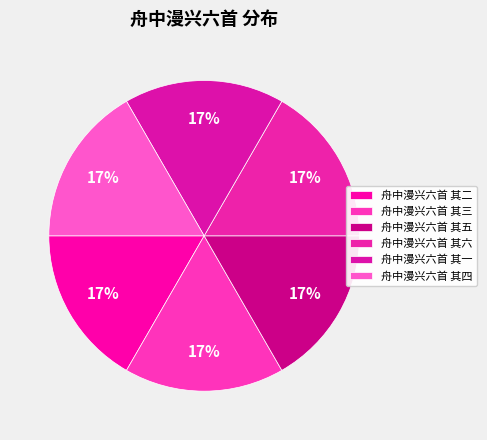

Rank the categories by value from lowest to highest.

舟中漫兴六首 其一, 舟中漫兴六首 其二, 舟中漫兴六首 其三, 舟中漫兴六首 其四, 舟中漫兴六首 其五, 舟中漫兴六首 其六